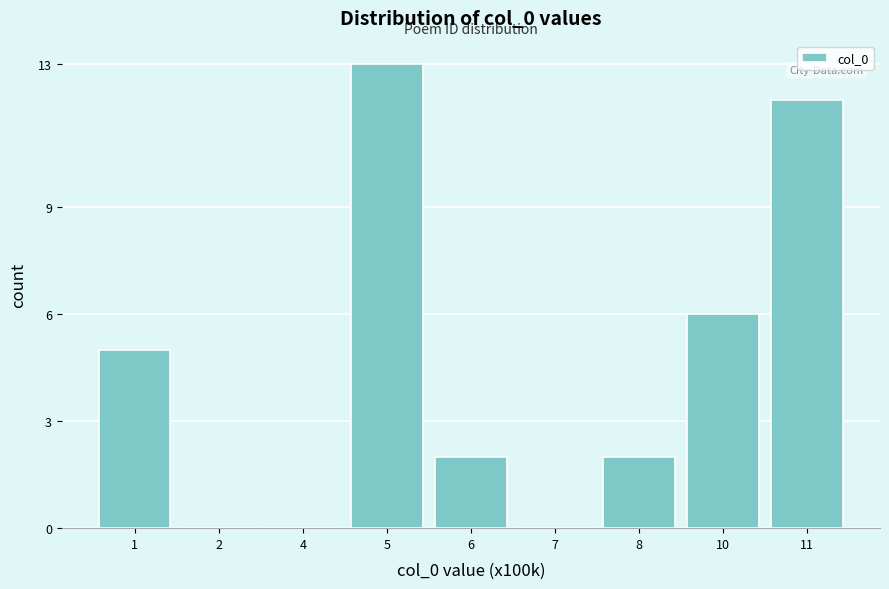

Reading left to right, extract all data points from this chart.

1=5	2=0	4=0	5=13	6=2	7=0	8=2	10=6	11=12